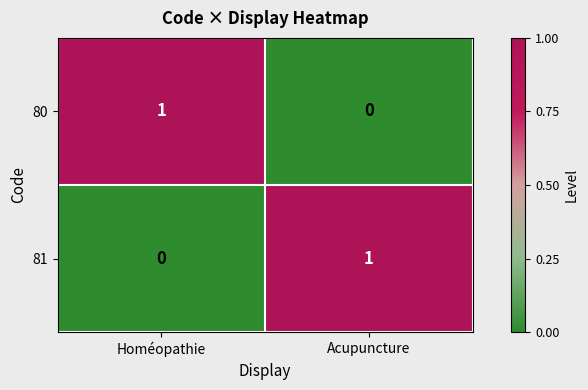

What is the total value across all series at Acupuncture?

1